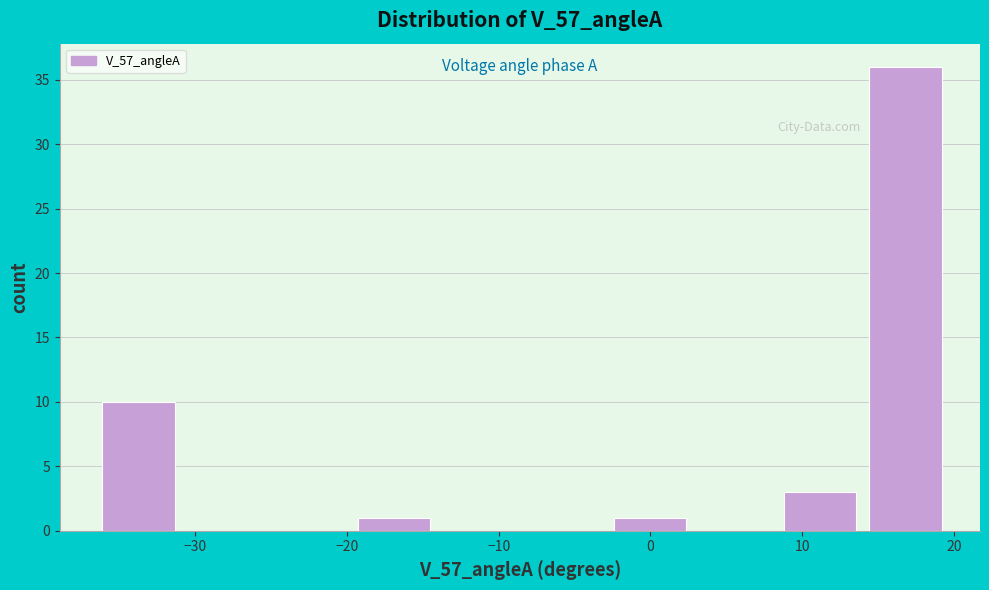

Reading left to right, transcribe this chart: for each bar, give the range it covers on the x-axis and its height. Neither the bar edges nor the heights are printed on the chart, so give them approximately, as read against the axes.

-36 to -31: 10
-31 to -25: 0
-25 to -19: 0
-19 to -14: 1
-14 to -8: 0
-8 to -2: 0
-2 to 3: 1
3 to 9: 0
9 to 14: 3
14 to 20: 36